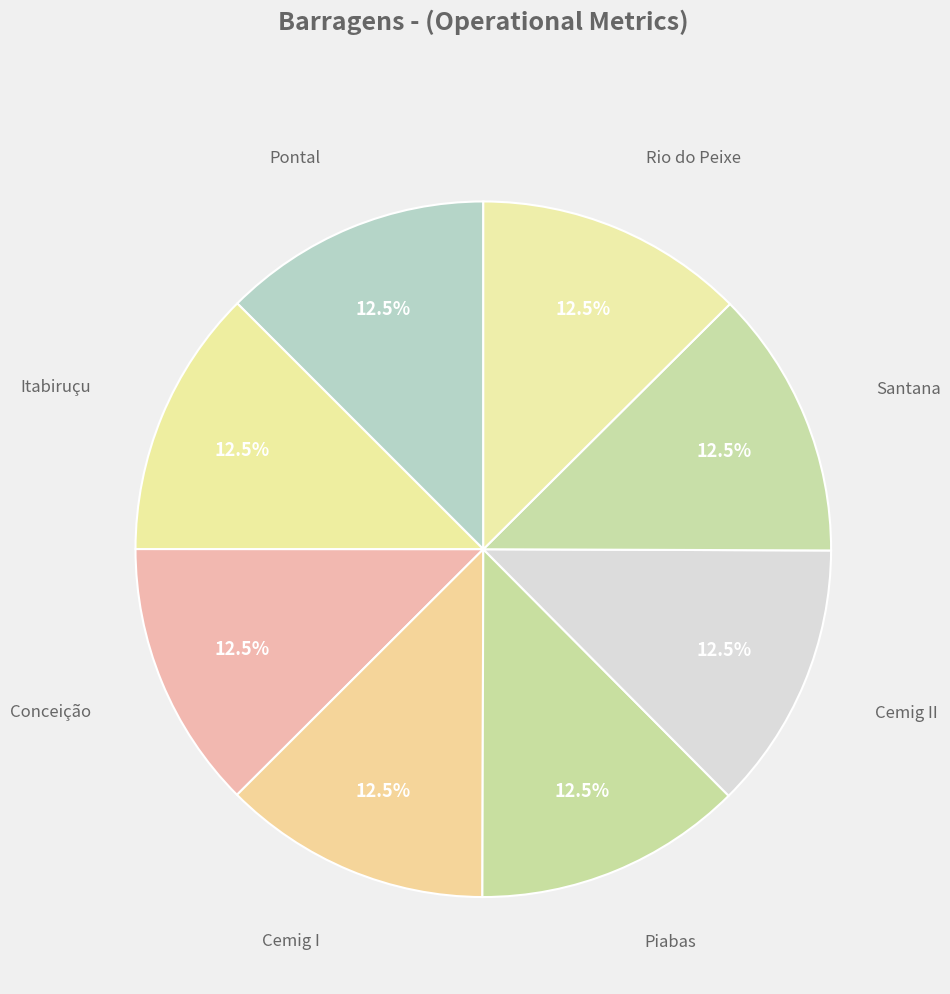

True or false: Cemig II accounts for 23% of the total.

False